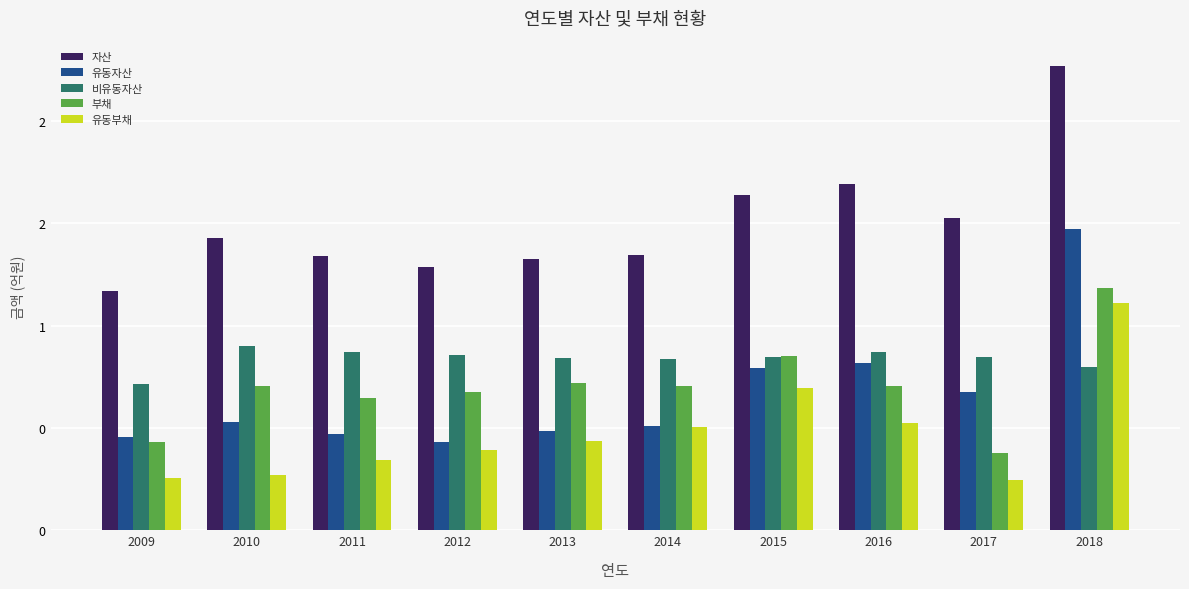

Read the 자산 value at 2015.

1.6